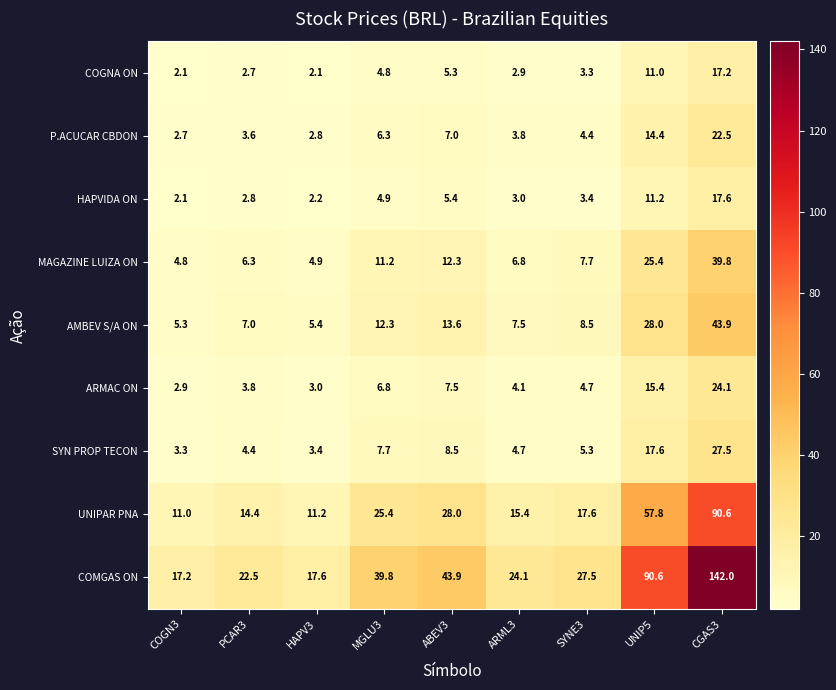

List the series in order of their peak value, lowest first.

COGNA ON, HAPVIDA ON, P.ACUCAR CBDON, ARMAC ON, SYN PROP TECON, MAGAZINE LUIZA ON, AMBEV S/A ON, UNIPAR PNA, COMGAS ON